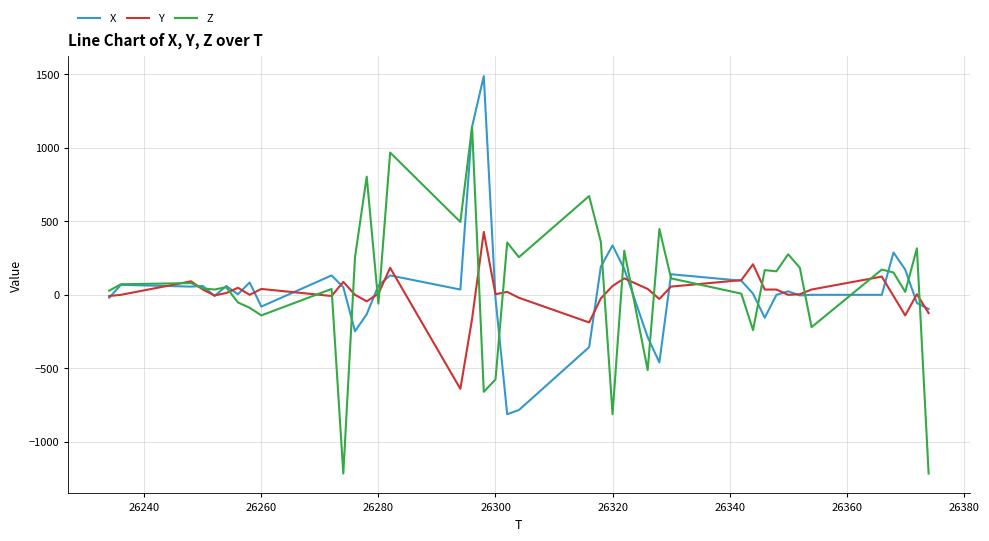

What is the minimum value for Y?

-640